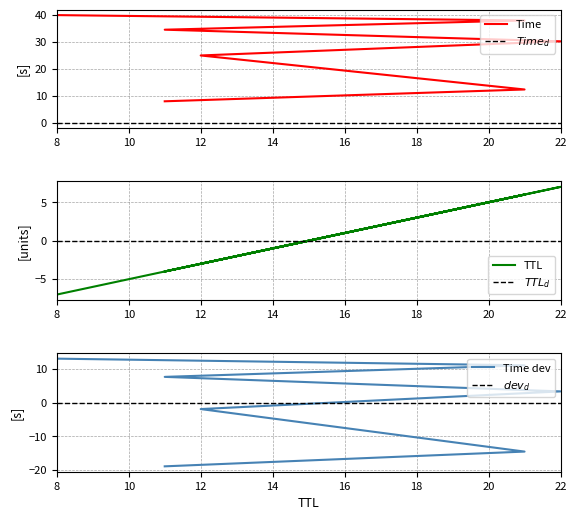

What is the difference between the values at 22 and 21?

17.9